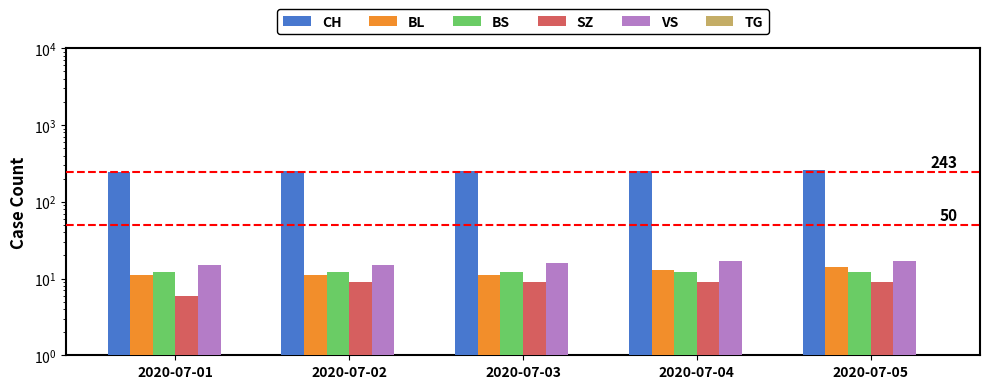

Where does the VS series first go above 16?

2020-07-04